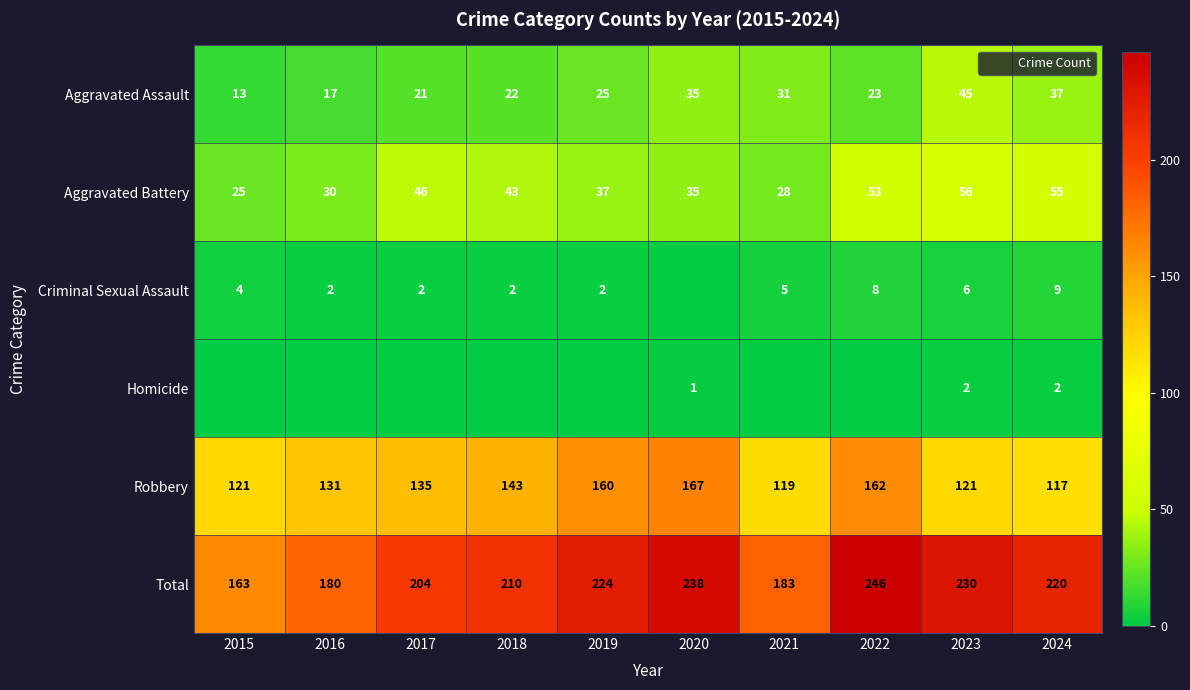

List the labels in order of Total value, largest first.

2022, 2020, 2023, 2019, 2024, 2018, 2017, 2021, 2016, 2015